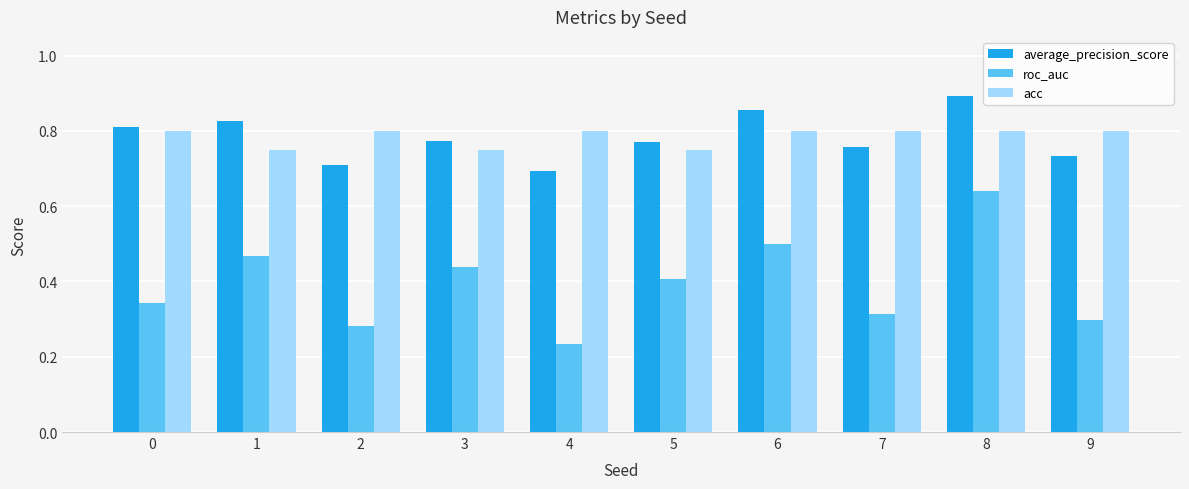

How many distinct data groups are displayed?

3